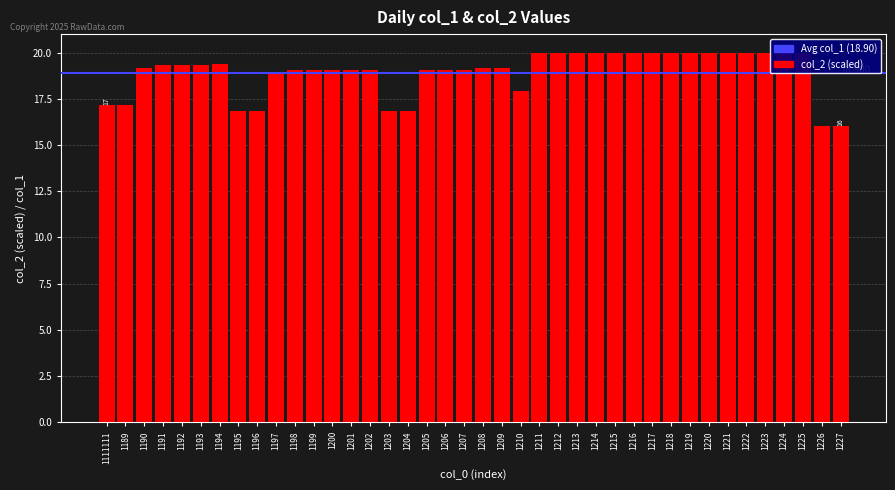

How many series are shown in this chart?

1